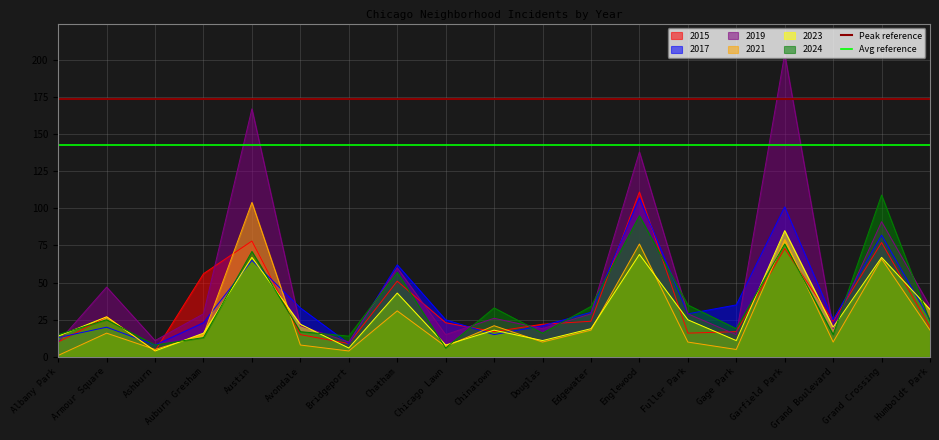

Is the value of 2024 at Avondale greater than the value of 2021 at Englewood?

No